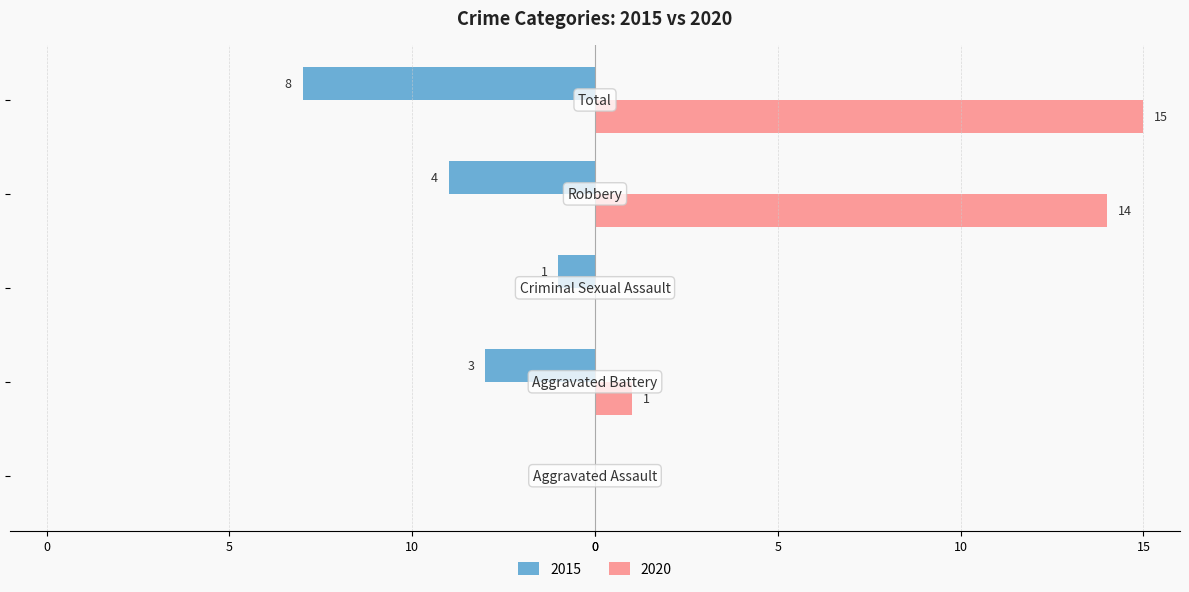

What are all the series names shown in the legend?

2015, 2020